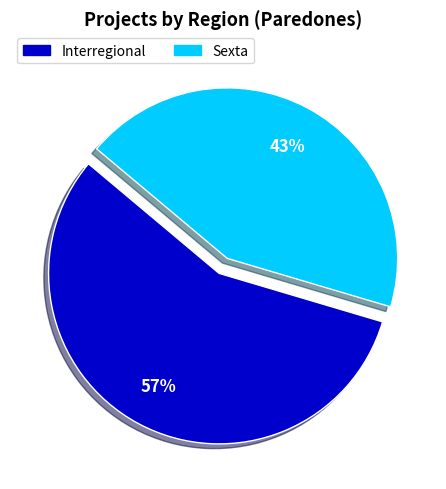

To the nearest percent, what is the average slice percentage?

50%